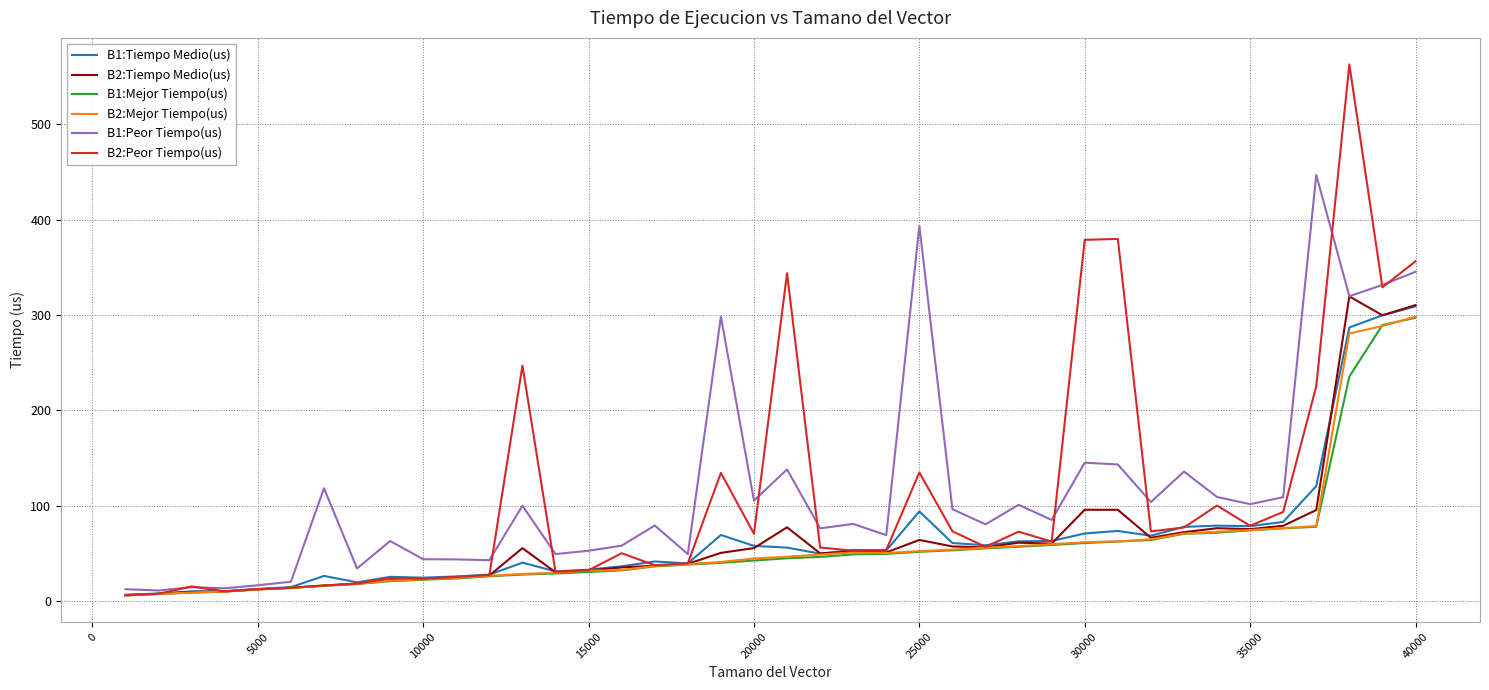

What is the greatest value displayed?

562.9